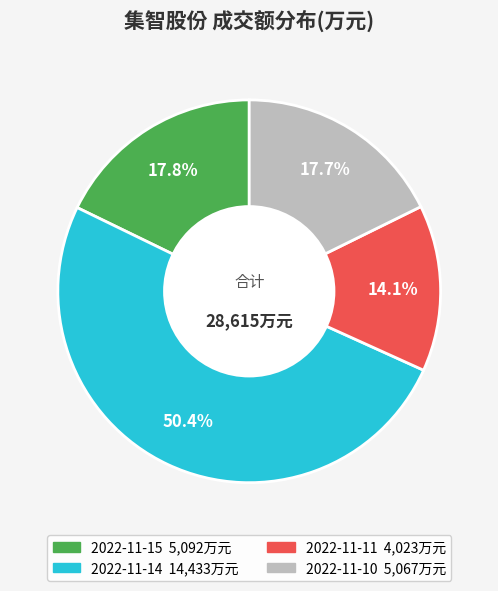

To the nearest percent, what percentage of the pie is 2022-11-15?

18%